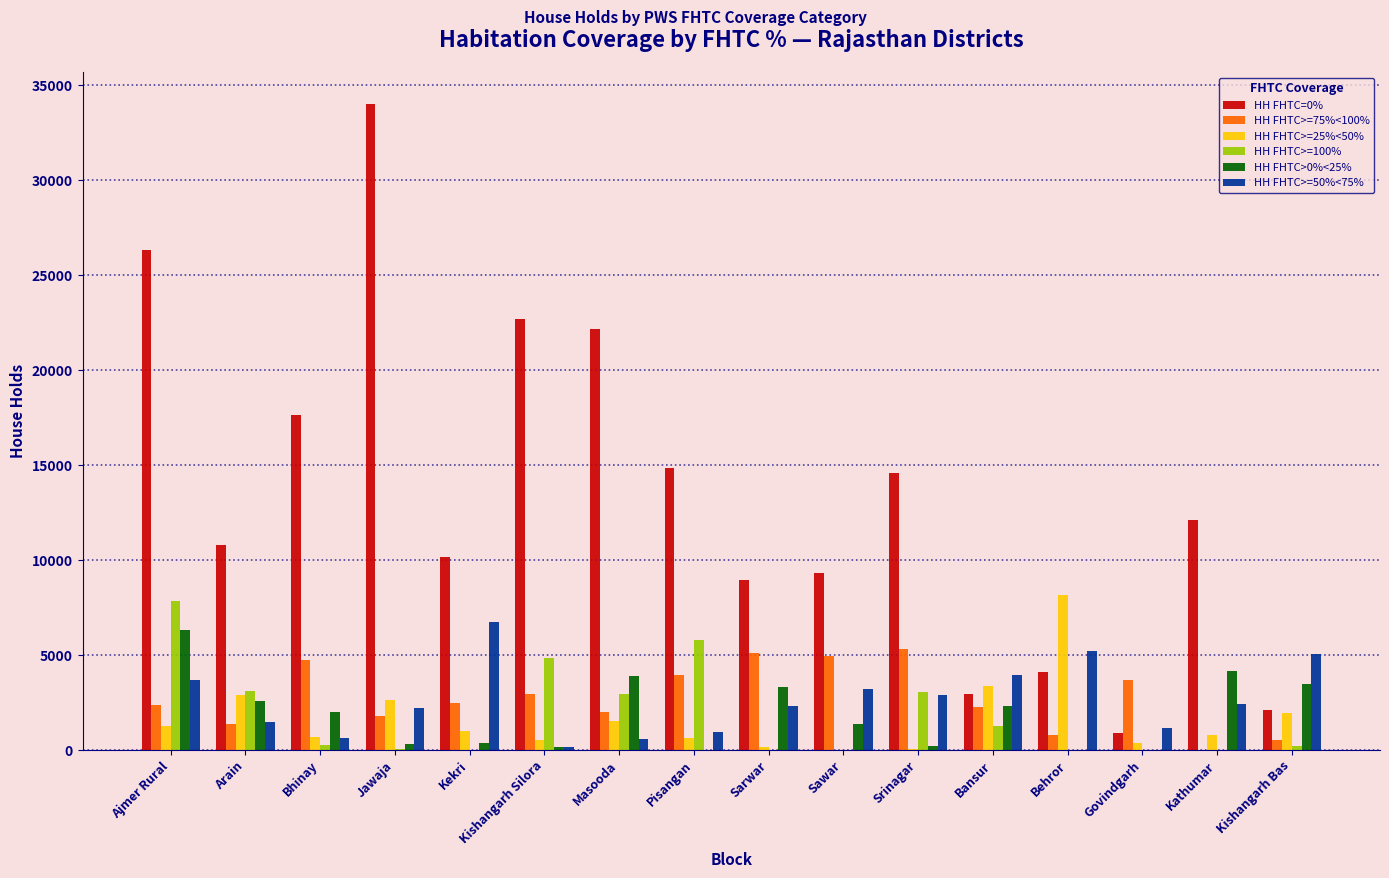

What is the difference between the HH FHTC>0%<25% values at Srinagar and Kekri?

147